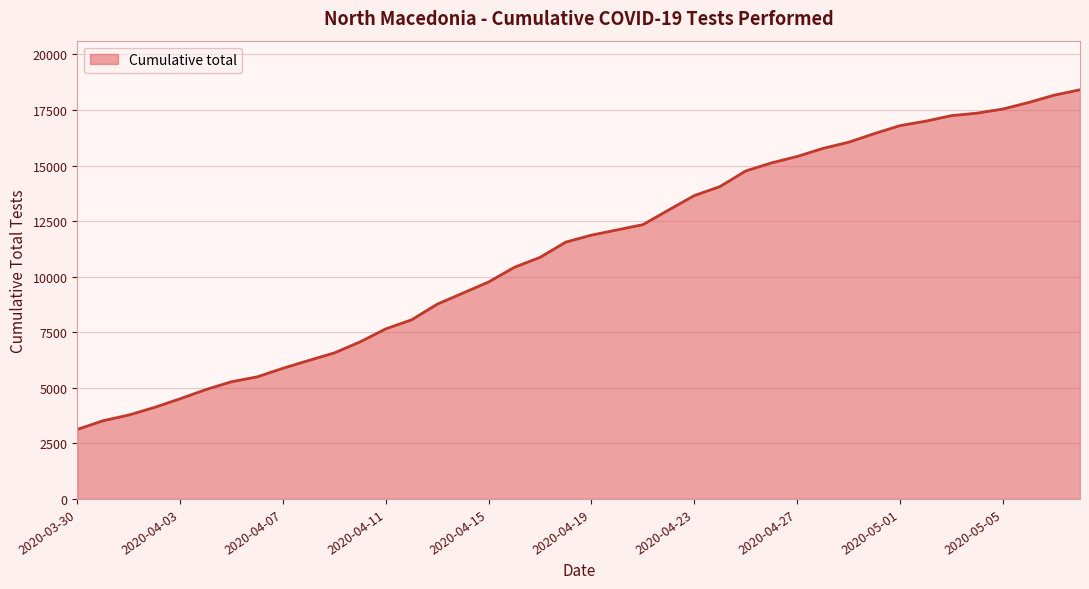

What is the smallest value displayed?

3126